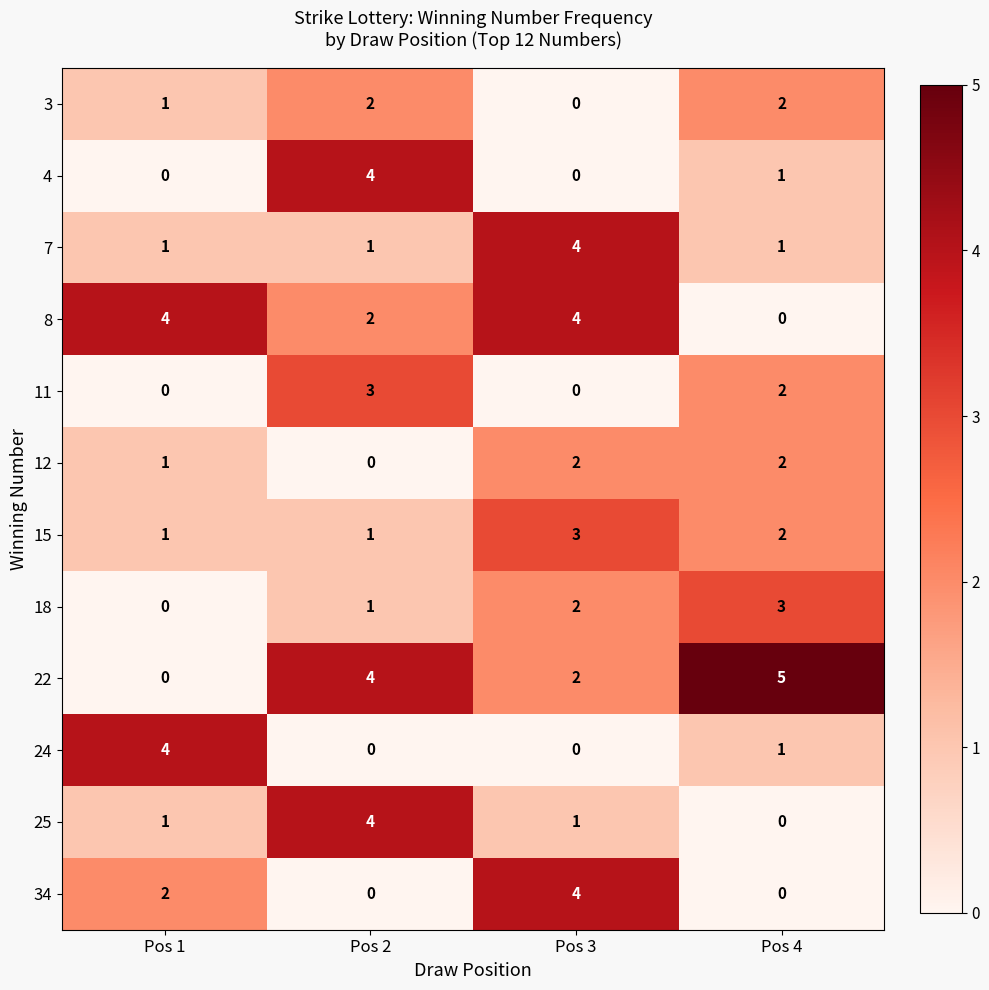

What is the sum of the 18 values at Pos 2 and Pos 4?

4